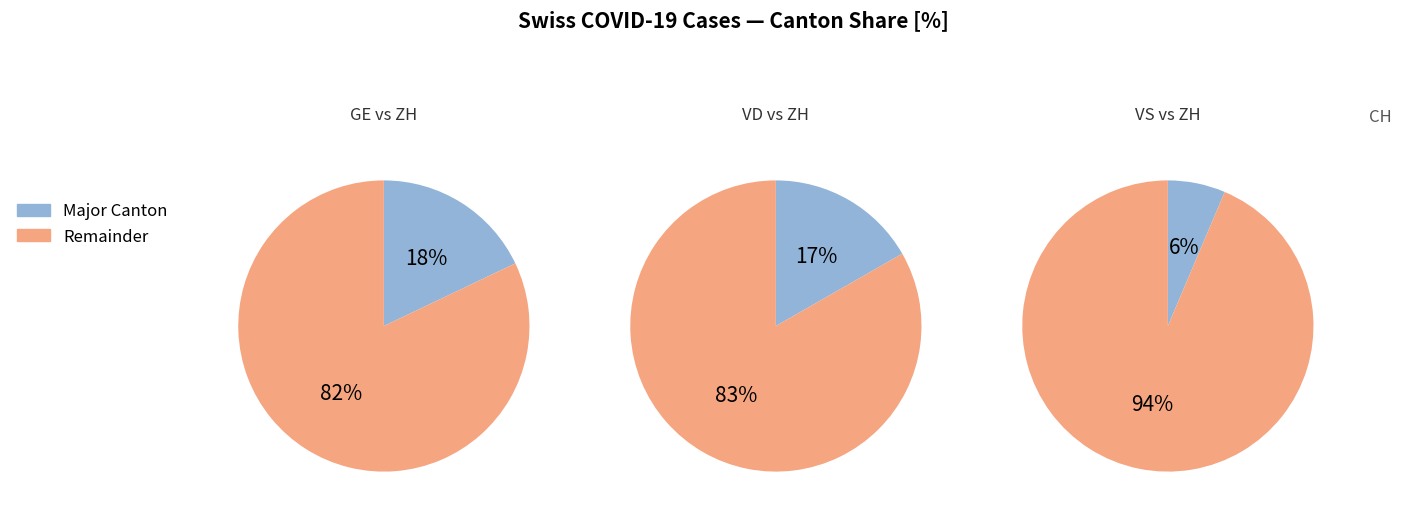

The 25 slice represents 13% of the pie. True or false?

False